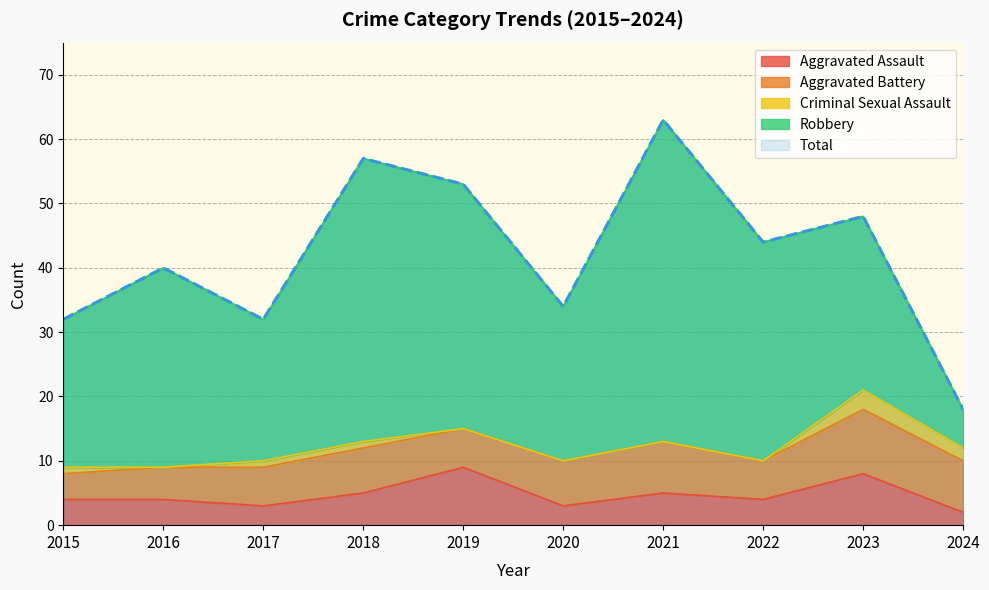

True or false: Aggravated Assault and Total cross at least once.

False